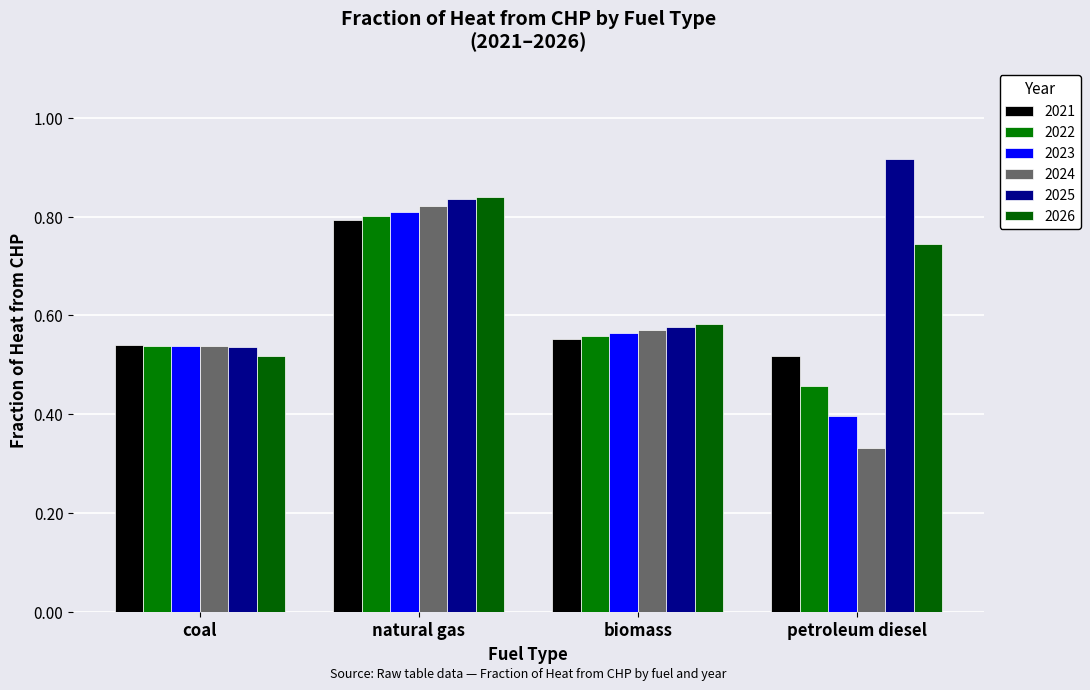

Is the value of 2026 at coal greater than the value of 2025 at coal?

No